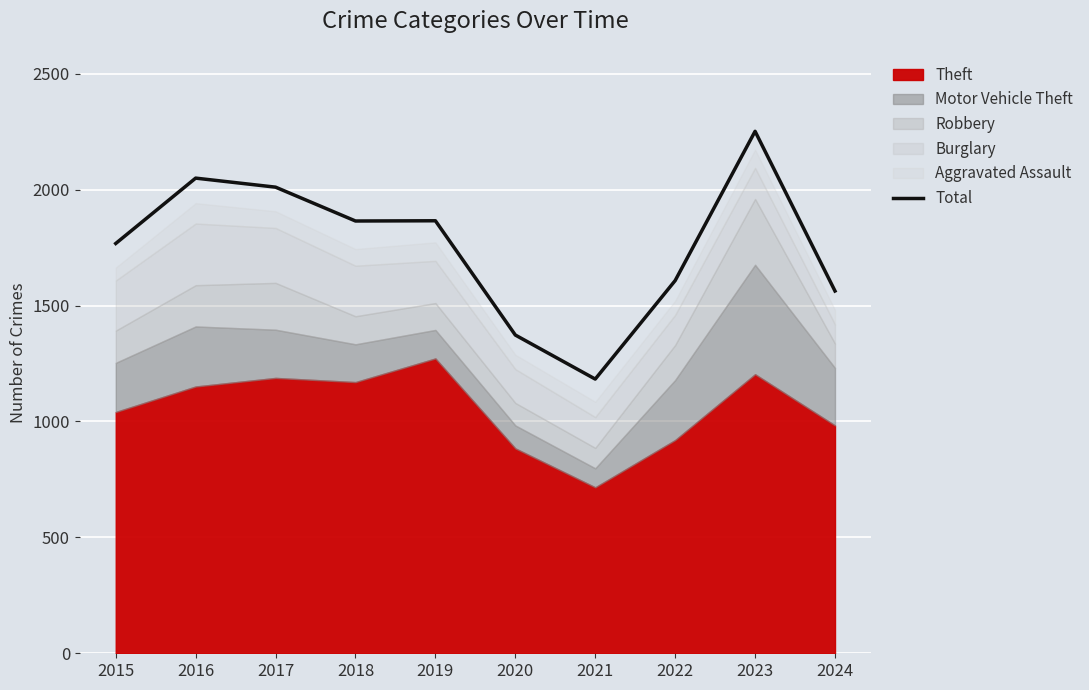

At which label does the data first exceed 1865?

2016